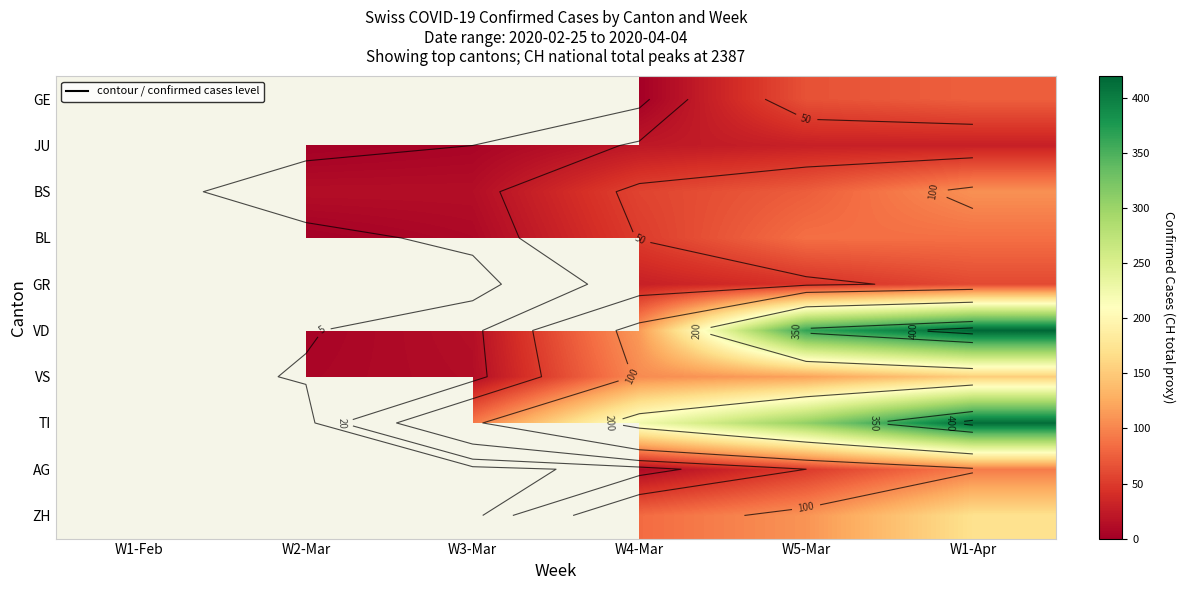

How many data points does each series have?

6